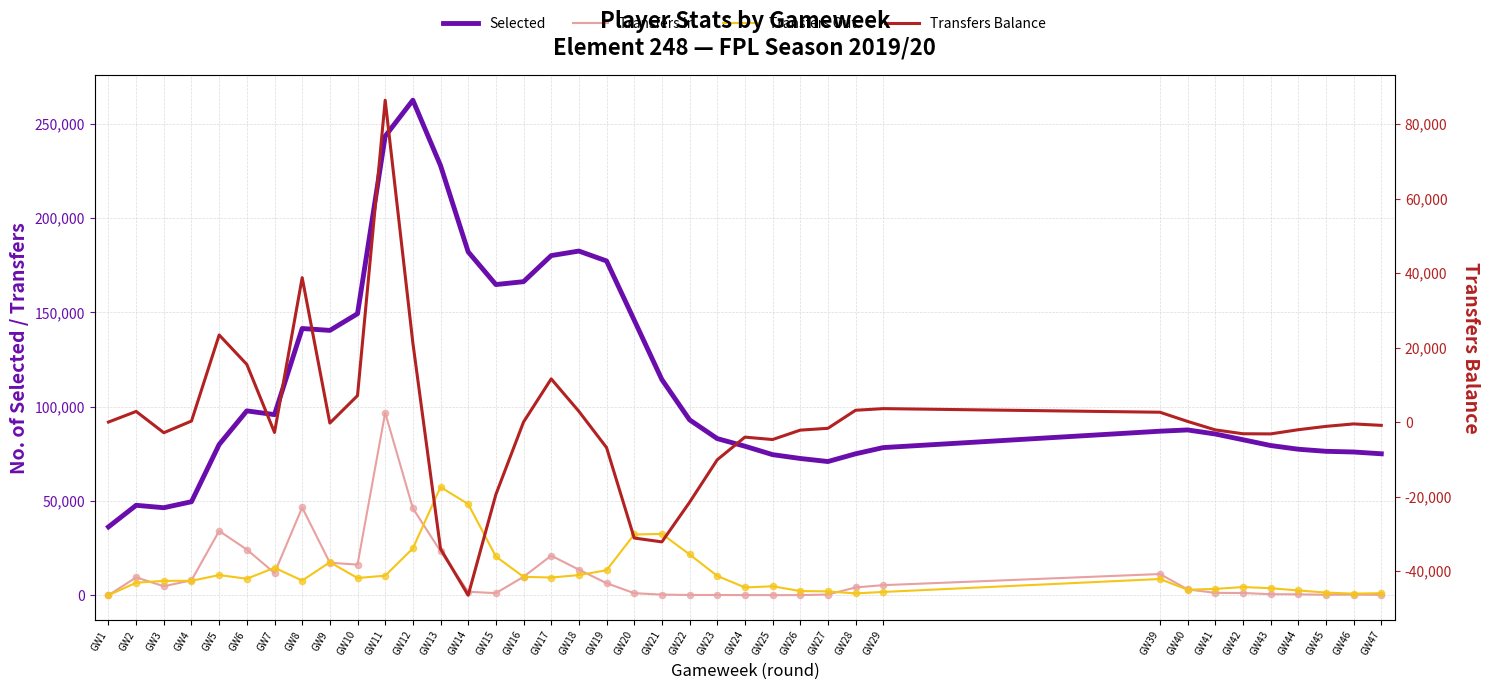

What is the total value across all series at GW18?

209620